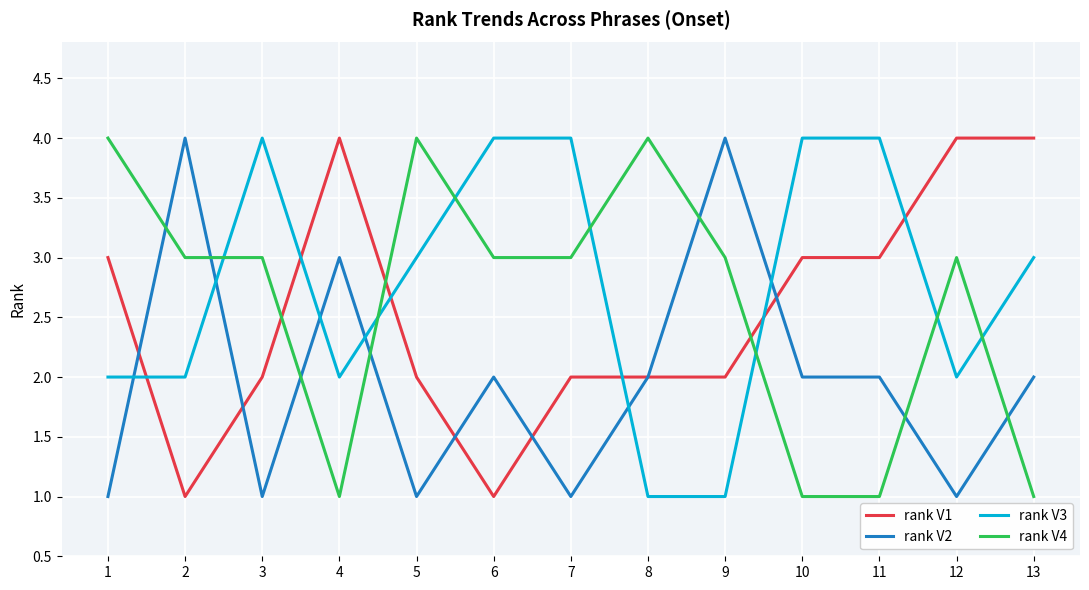

Read the rank V2 value at 2.

4